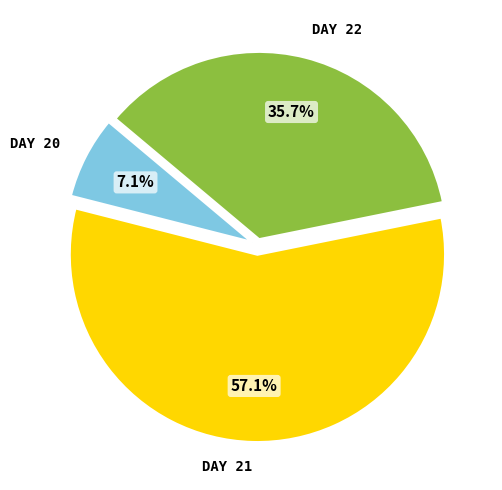

Does any single category account for the majority?

Yes